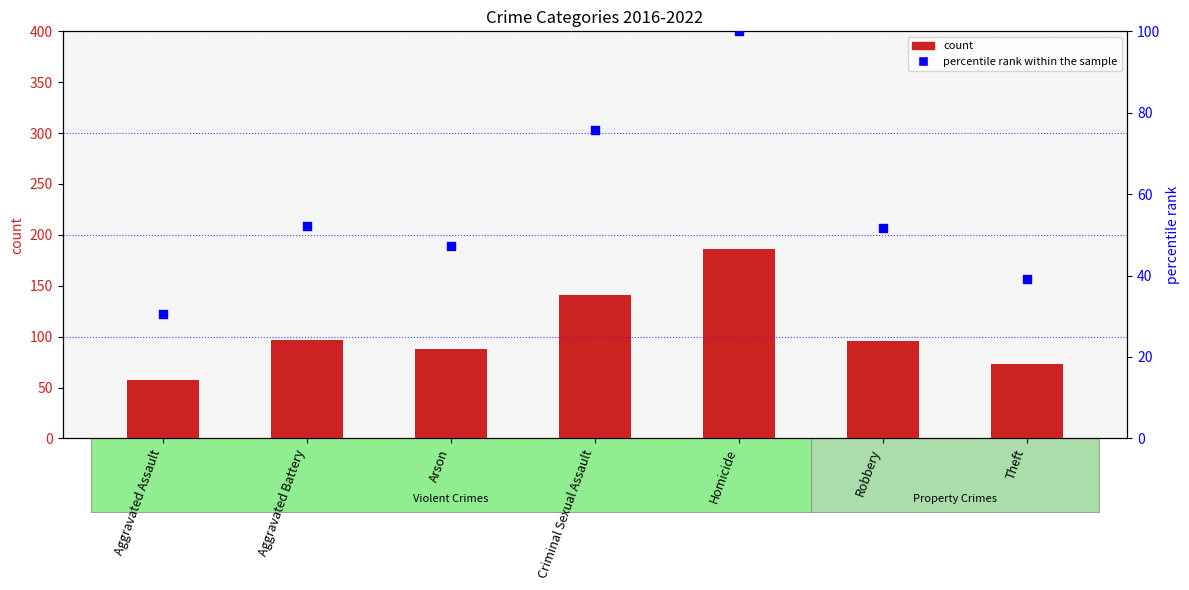

At which category is the sum across all series the highest?

Homicide